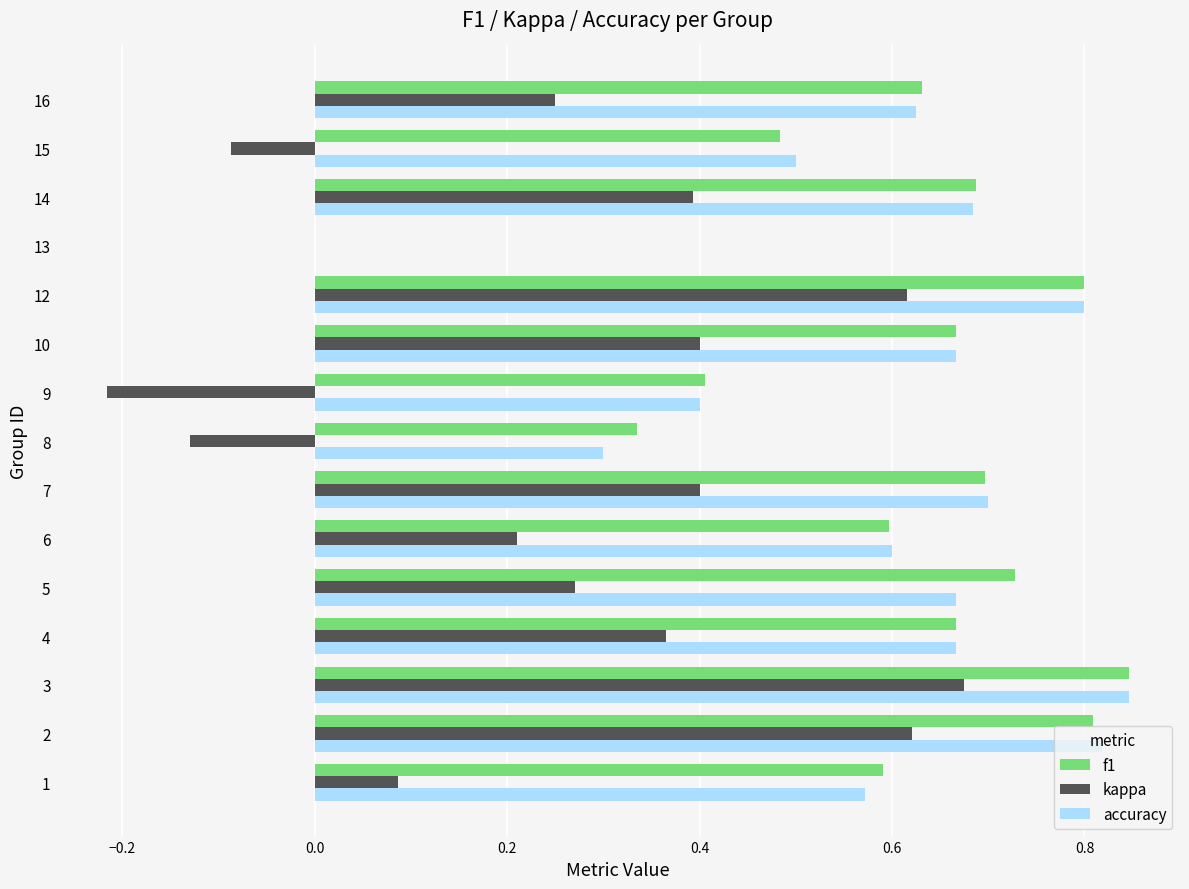

What is the sum of all kappa values?

3.9